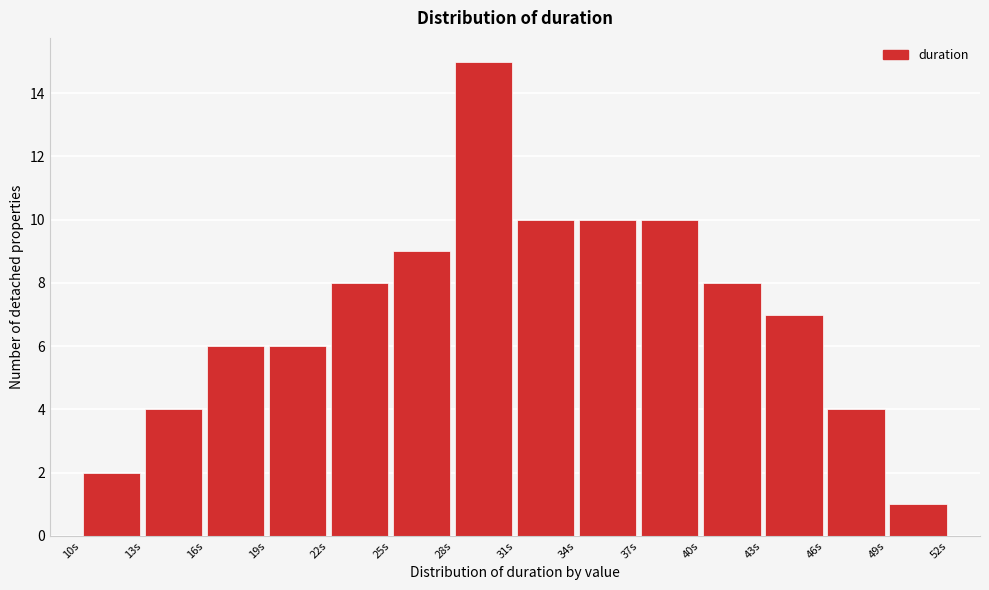

Reading left to right, transcribe this chart: for each bar, give the range it covers on the x-axis and its height. The values are not printed on the chart, so give them approximately, as read against the axis.

10 to 13: 2
13 to 16: 4
16 to 19: 6
19 to 22: 6
22 to 25: 8
25 to 28: 9
28 to 31: 15
31 to 34: 10
34 to 37: 10
37 to 40: 10
40 to 43: 8
43 to 46: 7
46 to 49: 4
49 to 52: 1